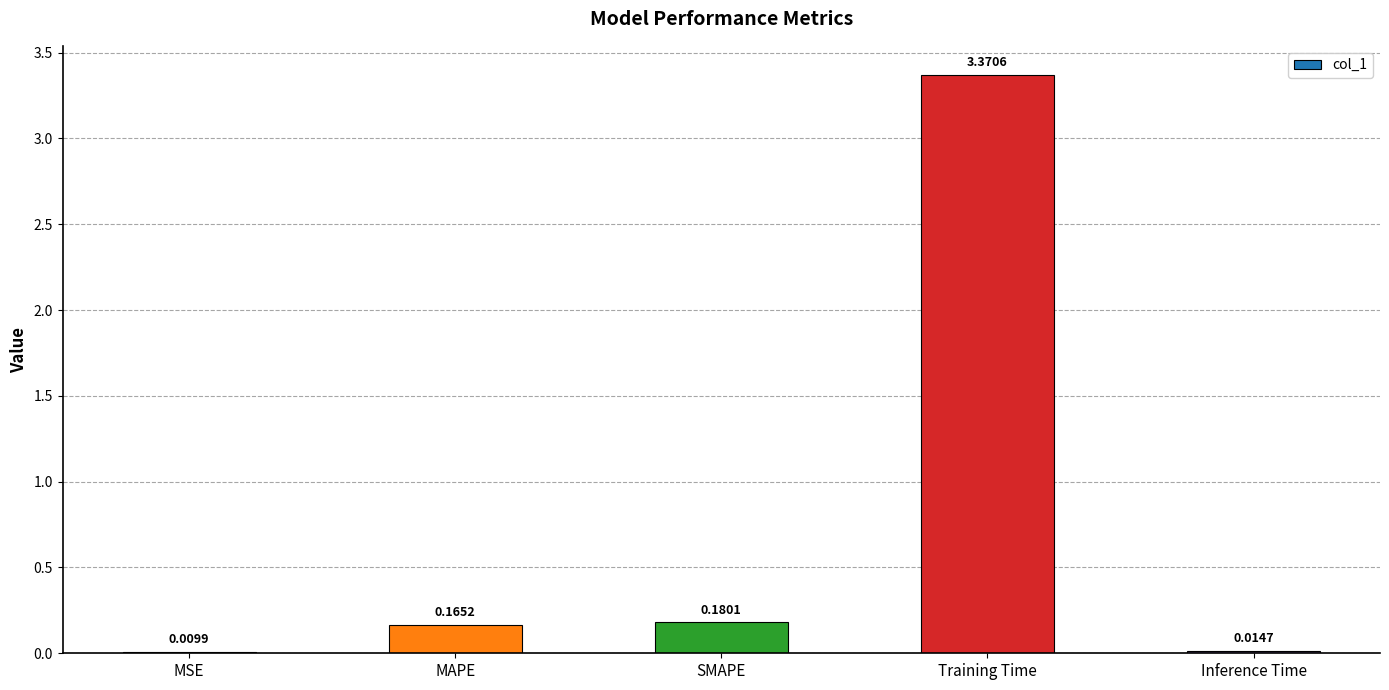

What is the sum of all values?

3.7